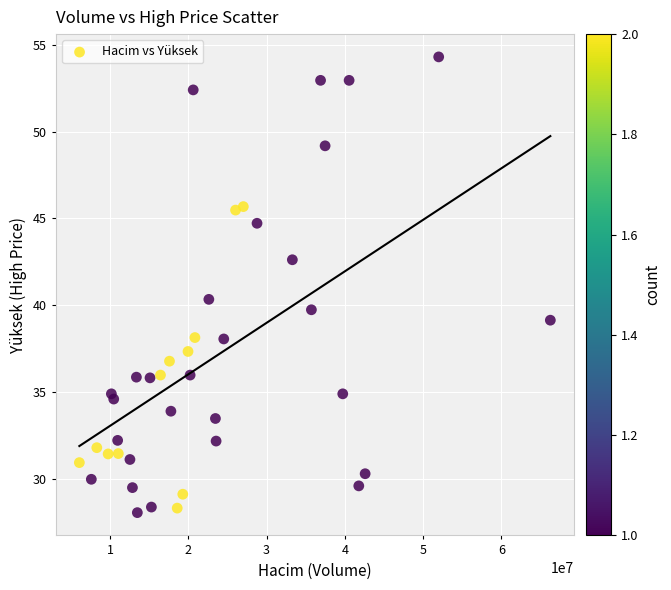

What is the range of Y values (max minus min)?

26.2